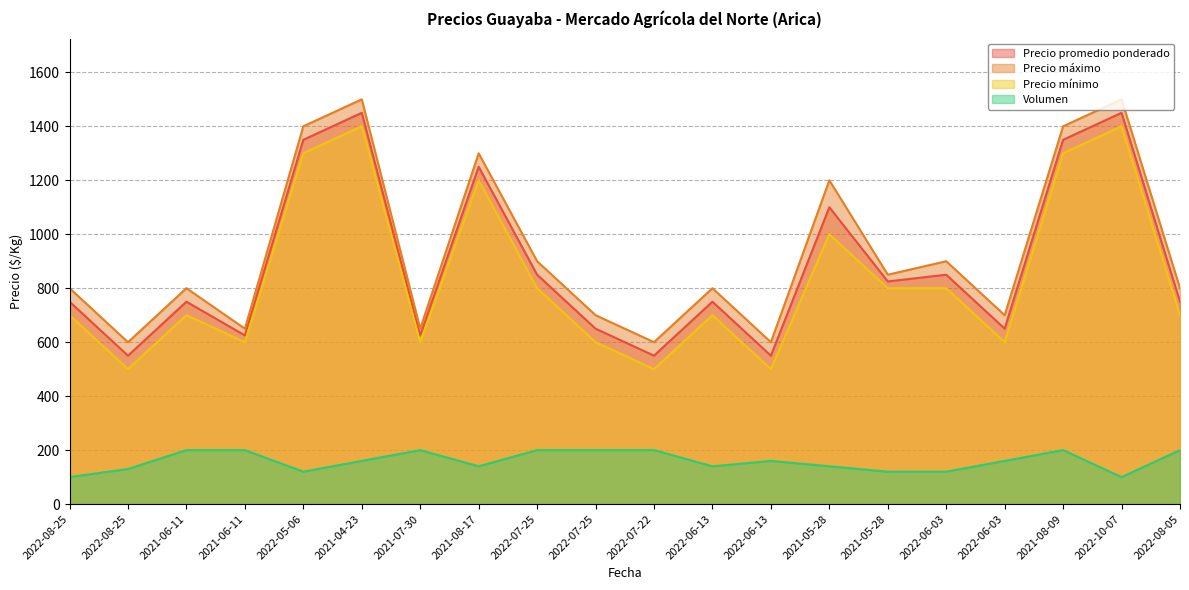

Which series has the largest range (max minus min)?

Precio promedio ponderado